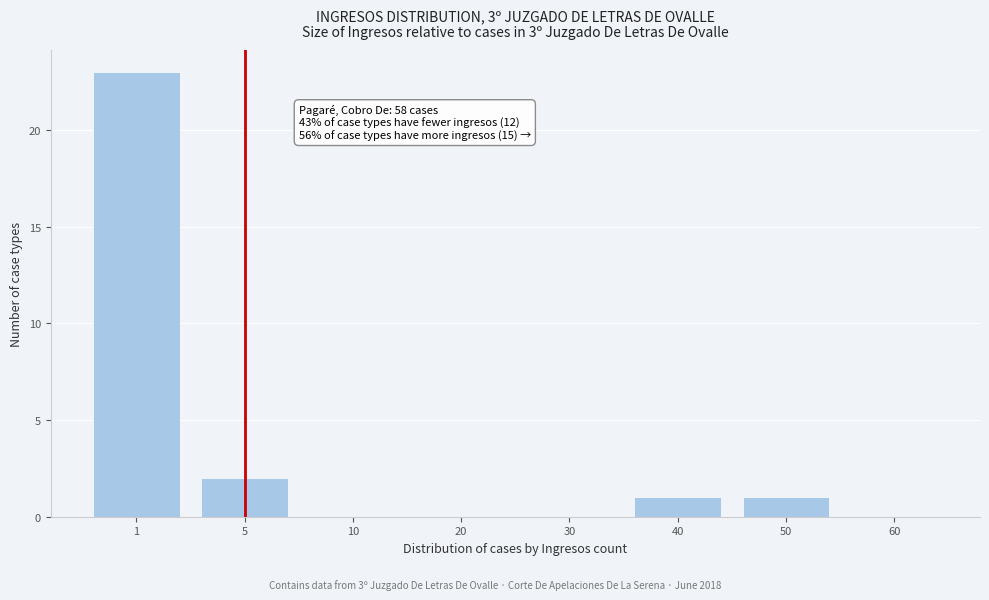

Reading right to left, list all the values displayed in this chart.

60=0	50=1	40=1	30=0	20=0	10=0	5=2	1=23